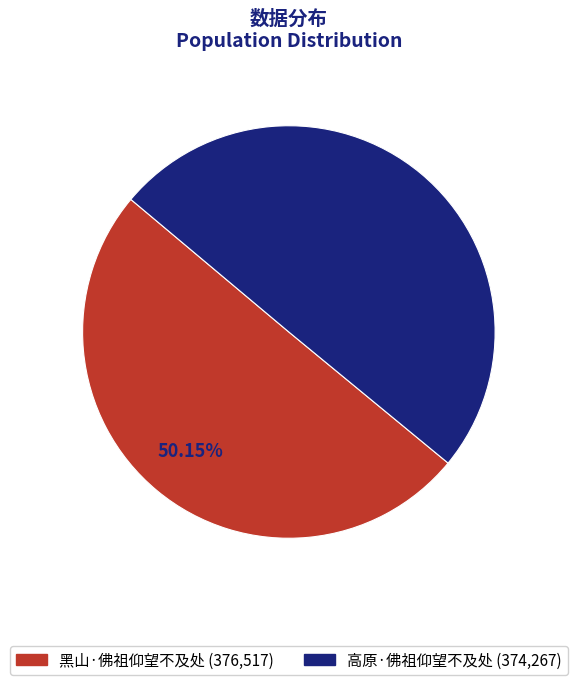

Is it true that 黑山·佛祖仰望不及处 is 45% of the pie?

False